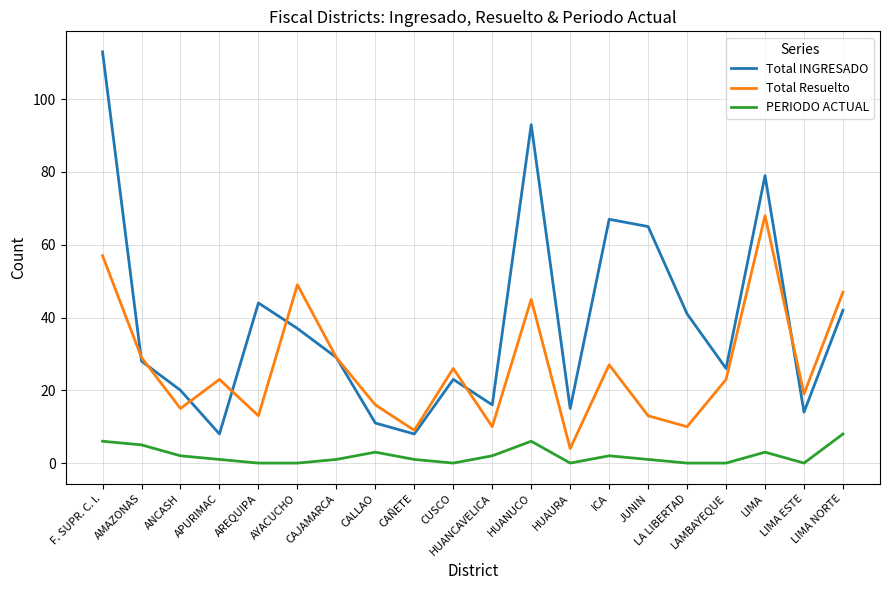

What position from the left is AREQUIPA?

5